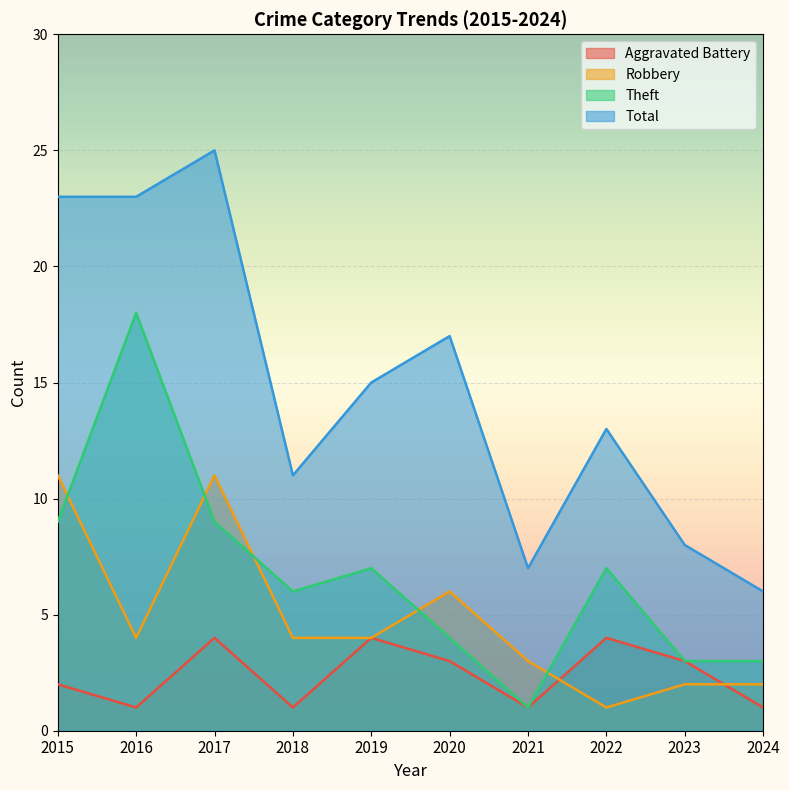

What is the total value across all series at 2019?

30